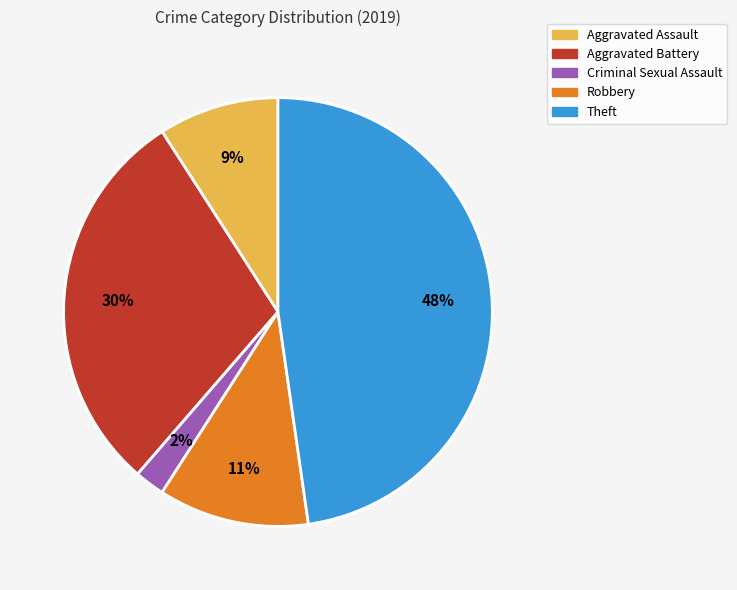

To the nearest percent, what is the average slice percentage?

20%